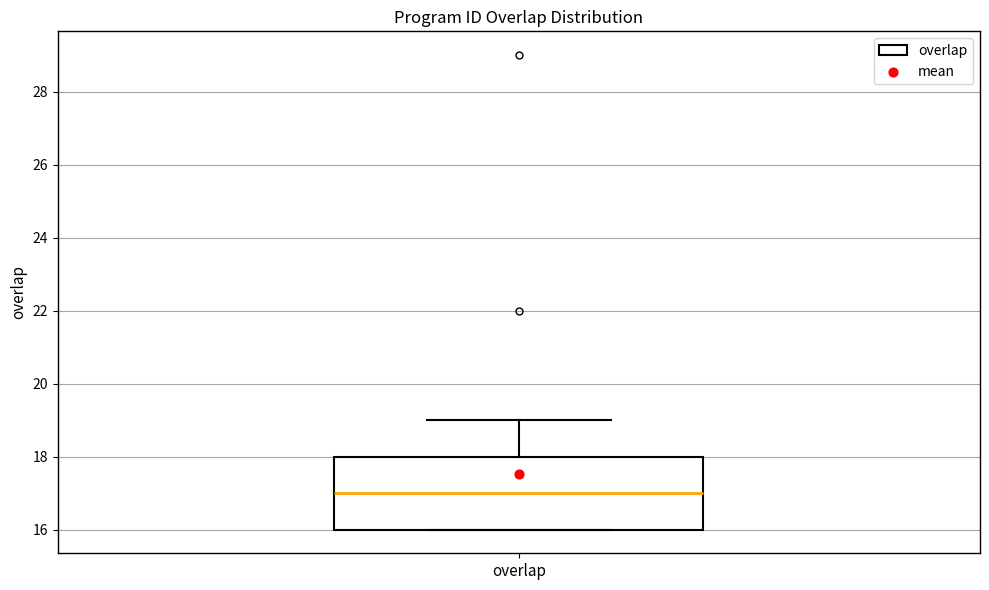

Transcribe this box plot: give where the median line is, the range the box spans, and where the two whiskers end, as read against the y-axis. The values are not printed on the chart, so give them approximately, as read against the axis.

median 17, box 16 to 18, whiskers 16 to 19